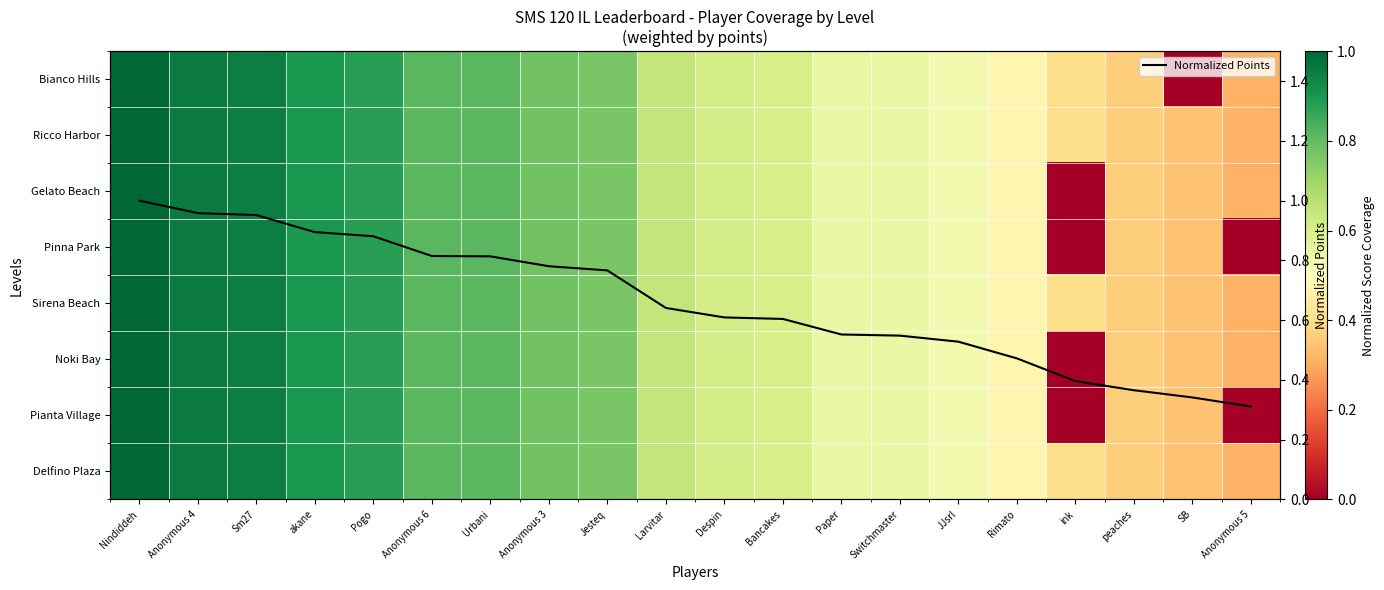

Between JJsrl and Urbani, which is larger?

Urbani